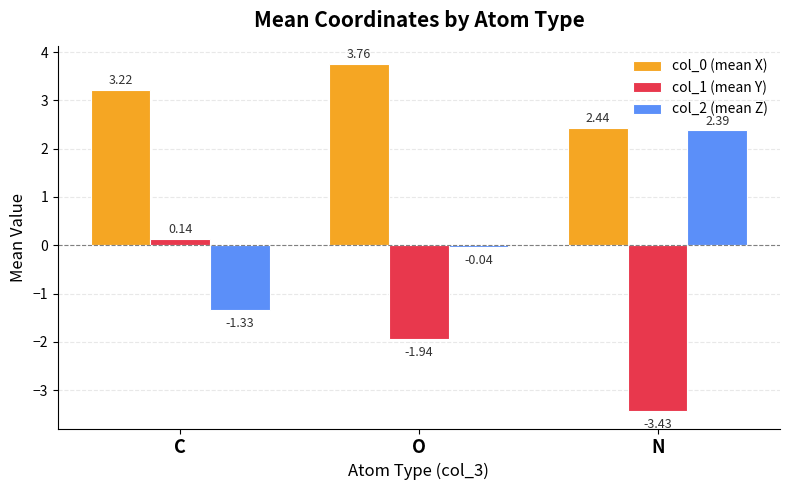

The value of col_2 (mean Z) at C is -1.7. True or false?

False